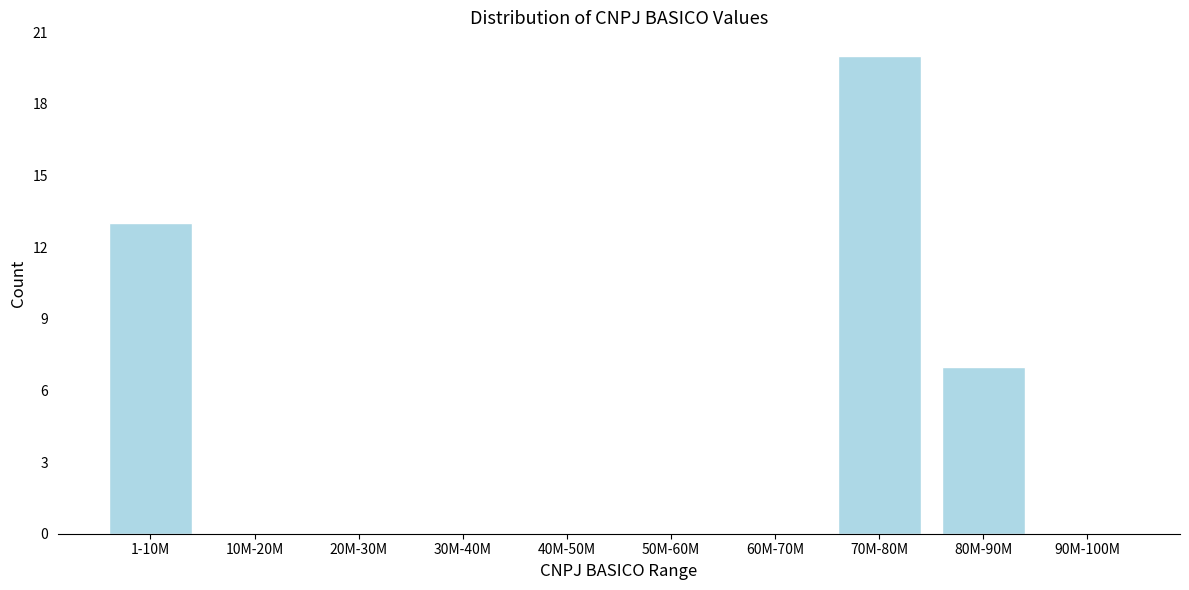

Reading left to right, transcribe all the data shown in this chart.

1-10M=13	10M-20M=0	20M-30M=0	30M-40M=0	40M-50M=0	50M-60M=0	60M-70M=0	70M-80M=20	80M-90M=7	90M-100M=0